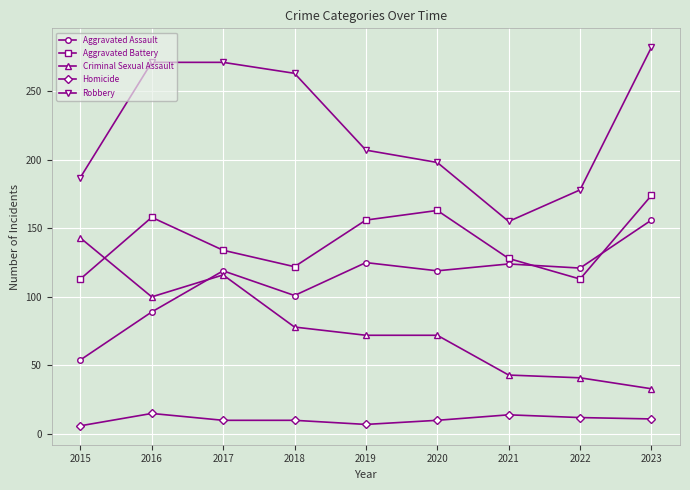

What is the maximum value for Criminal Sexual Assault?

143